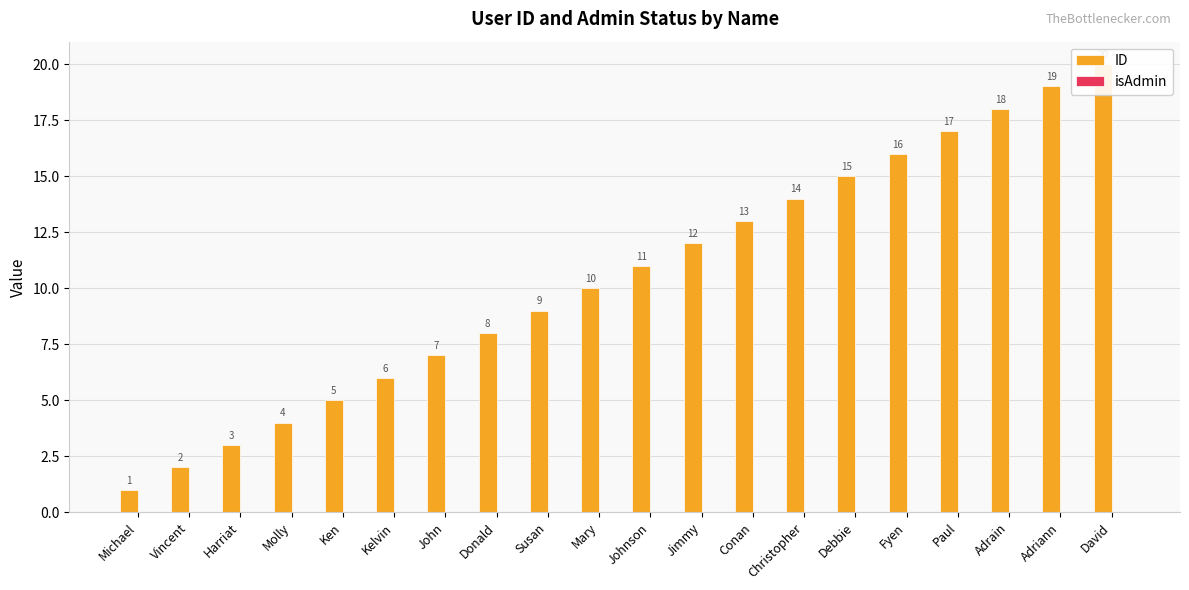

List the series in order of their peak value, lowest first.

isAdmin, ID